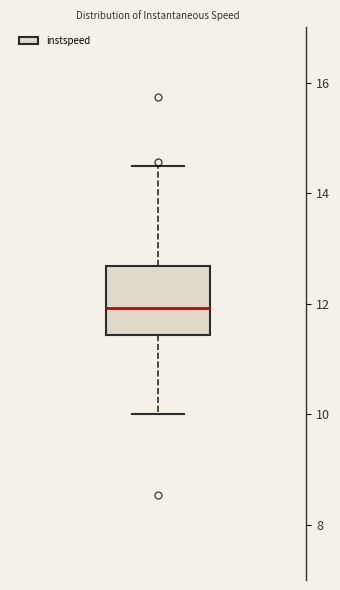

Read this box plot against the y-axis: the position of the median line, the range covered by the box, and the ends of both whiskers. The values are not printed on the chart, so give them approximately, as read against the axis.

median 12.0, box 11.4 to 12.6, whiskers 10.0 to 14.4